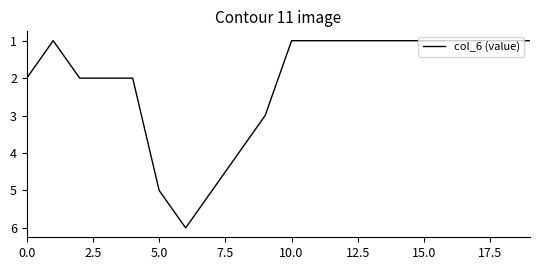

What is the difference between the maximum and minimum values?

5